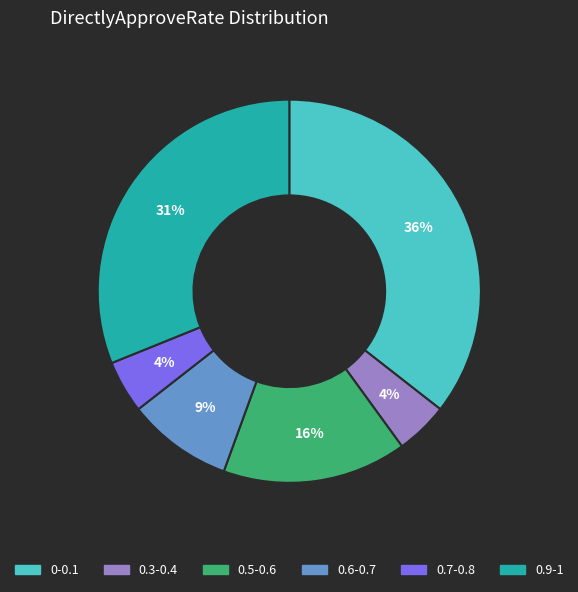

The 0-0.1 slice represents 36% of the pie. True or false?

True